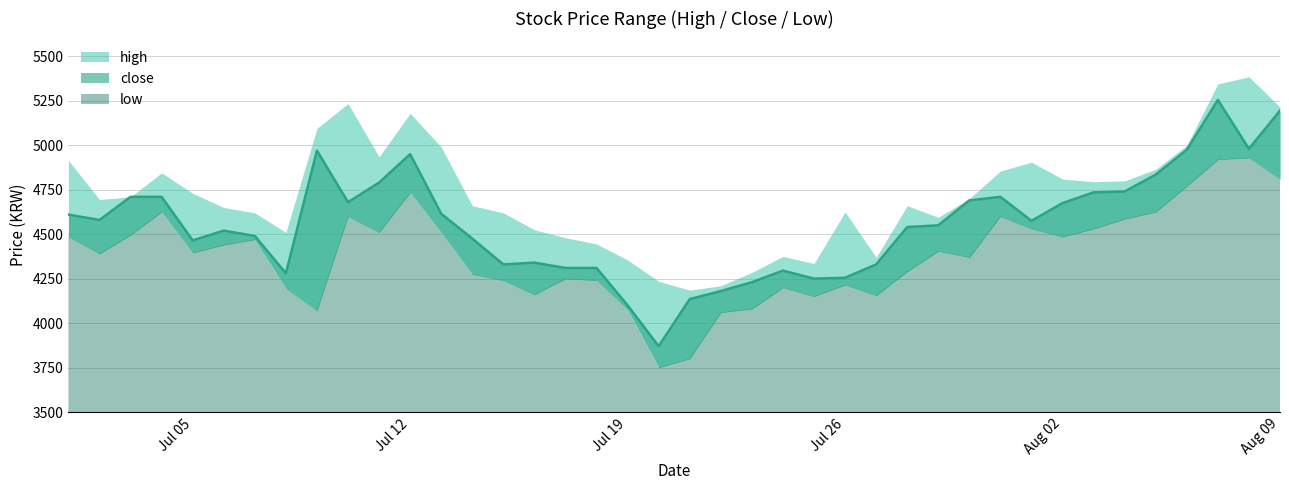

True or false: close and high intersect in this chart.

False